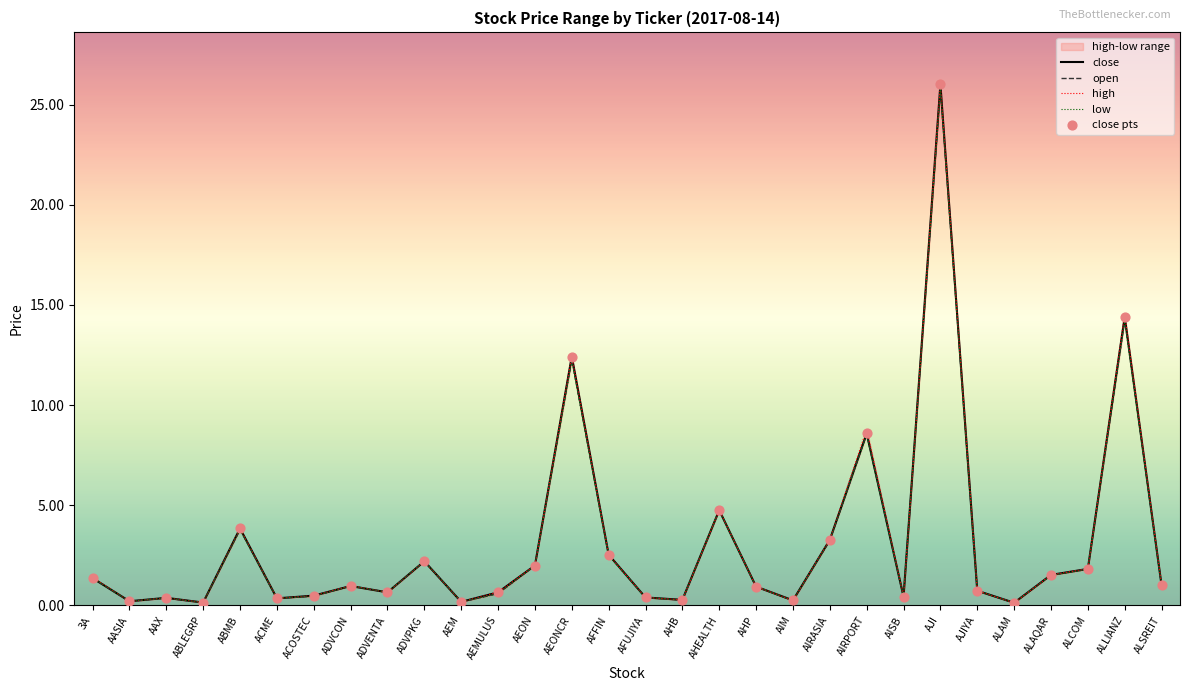

At how many categories does at least one series exceed 22?

1